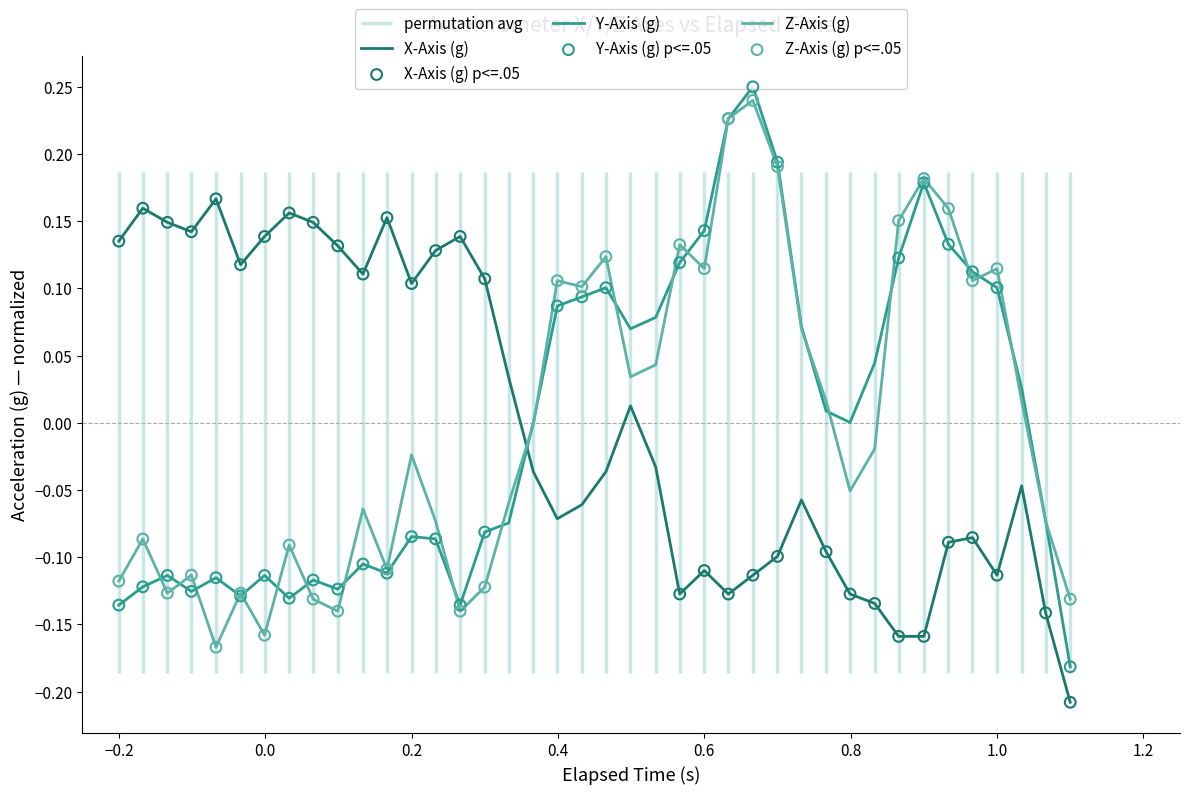

The value of Z-Axis (g) at −0.2 is -0.0. True or false?

False